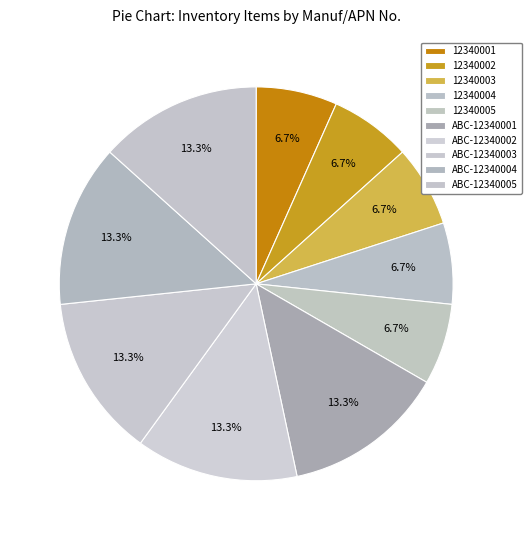

To the nearest percent, what percentage of the pie is 12340001?

7%